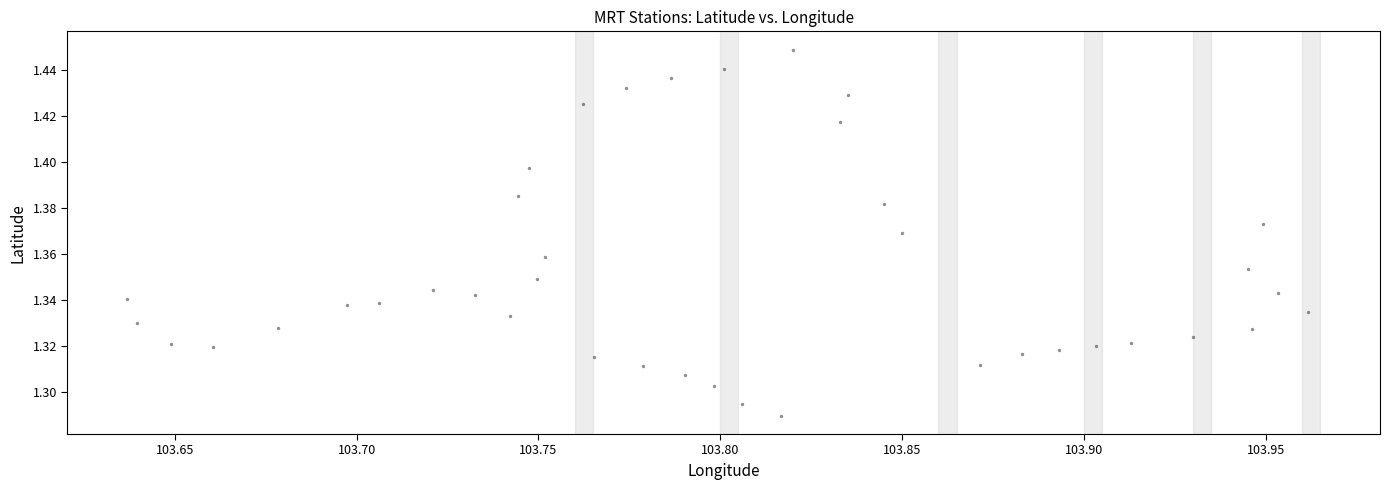

What is the range of X values (max minus min)?

0.3